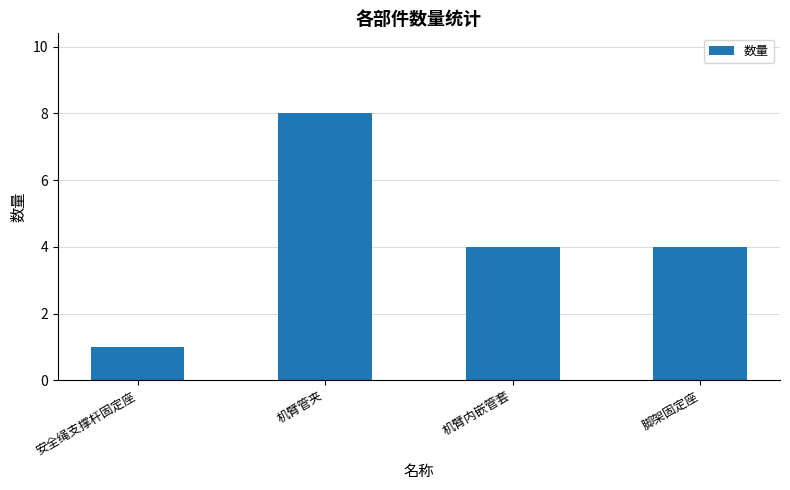

Read the value at 脚架固定座.

4